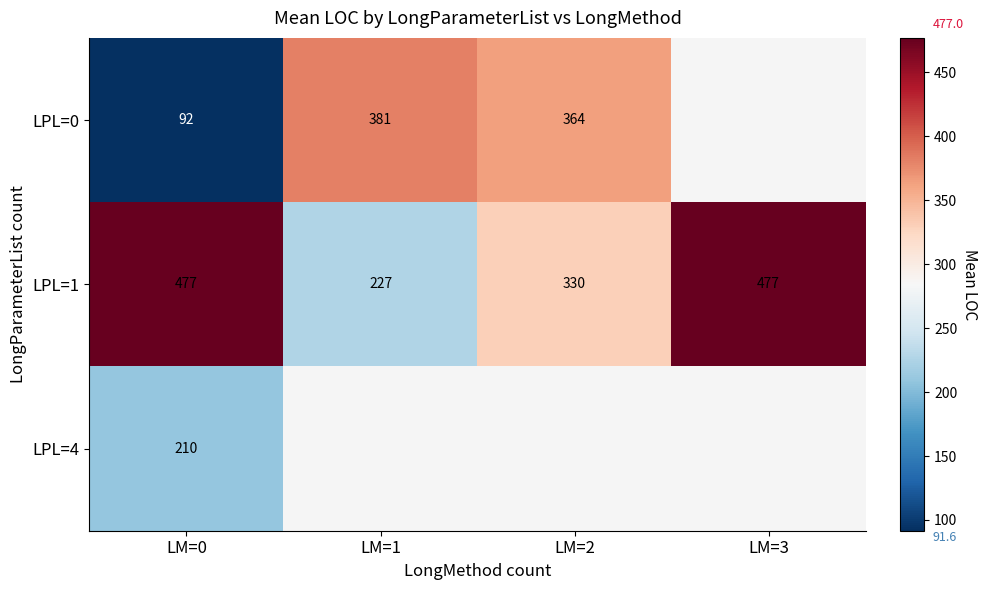

At how many categories does at least one series exceed 173?

4